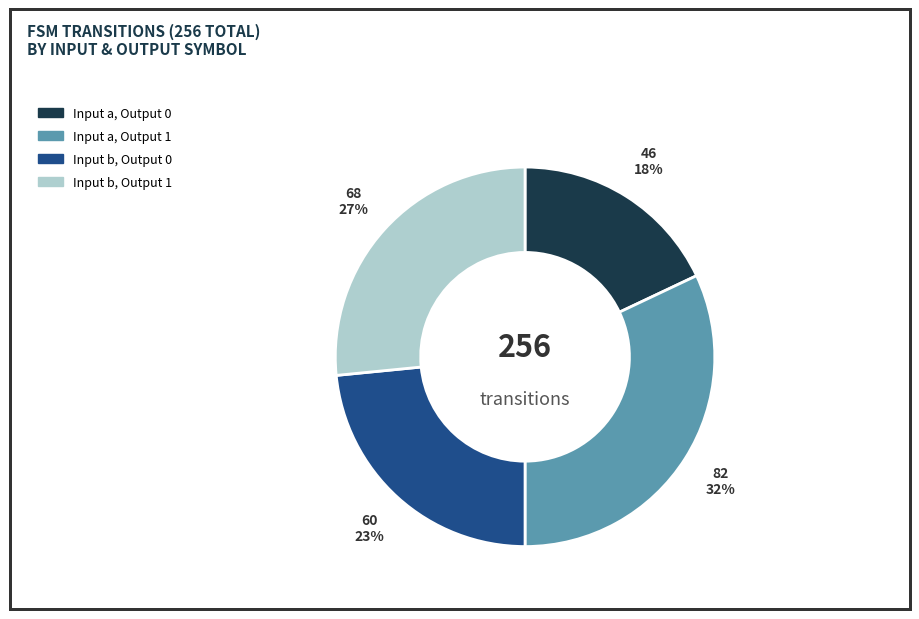

Does any single category account for the majority?

No